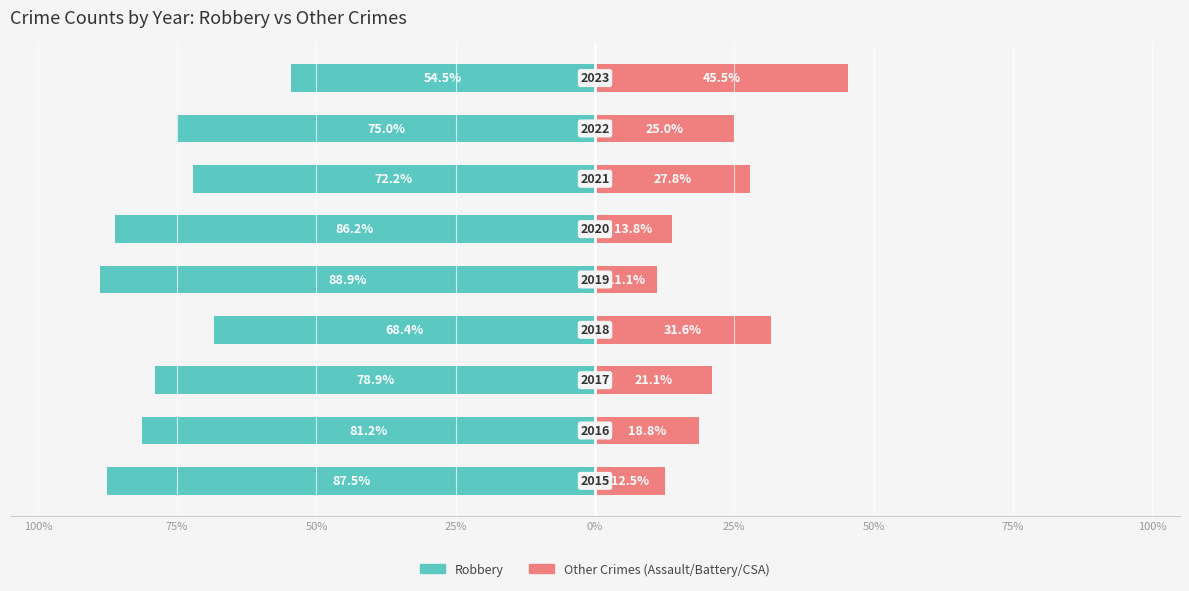

What is the difference between the highest and lowest values at 100%?

100.0